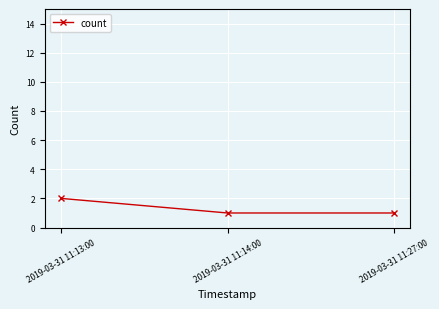

The chart shows a value of 1 at 2019-03-31 11:27:00. True or false?

True